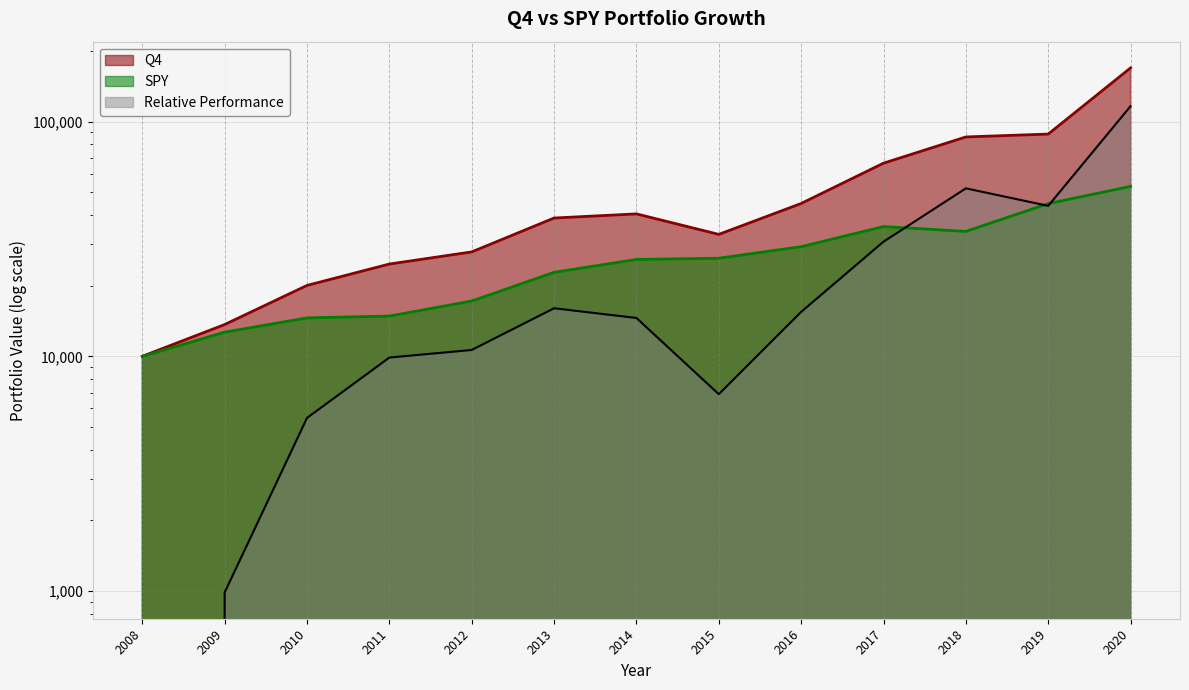

Rank the categories by Relative Performance value from highest to lowest.

2020, 2018, 2019, 2017, 2013, 2016, 2014, 2012, 2011, 2015, 2010, 2009, 2008